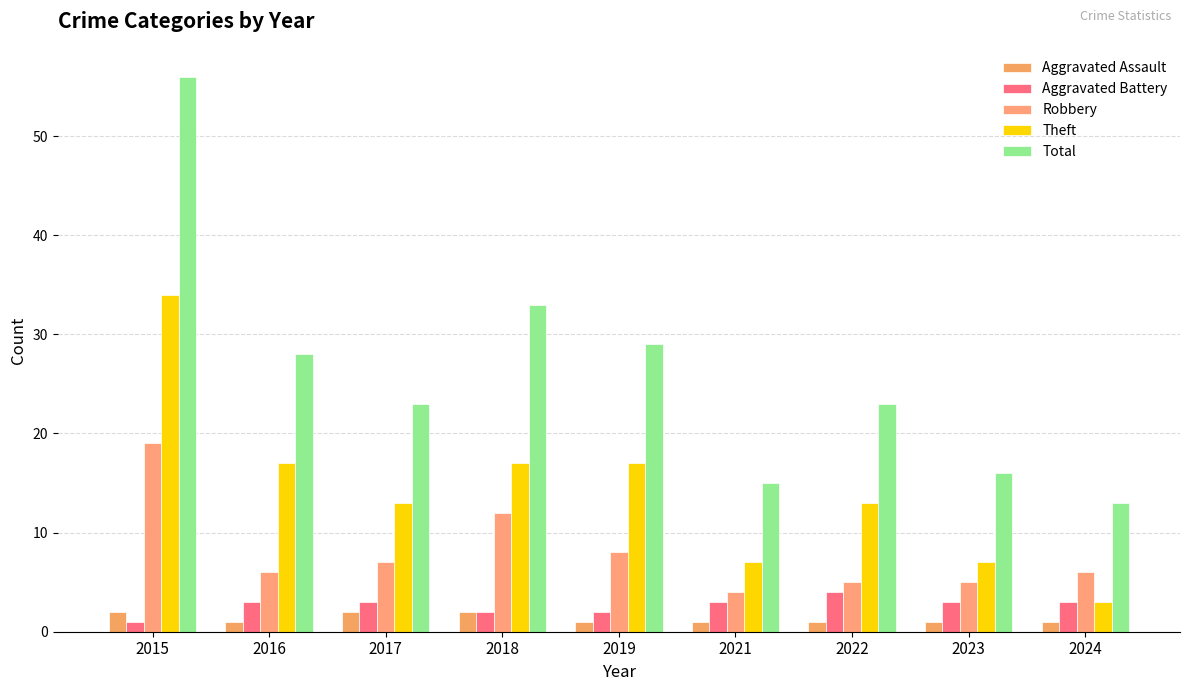

What are all the series names shown in the legend?

Aggravated Assault, Aggravated Battery, Robbery, Theft, Total